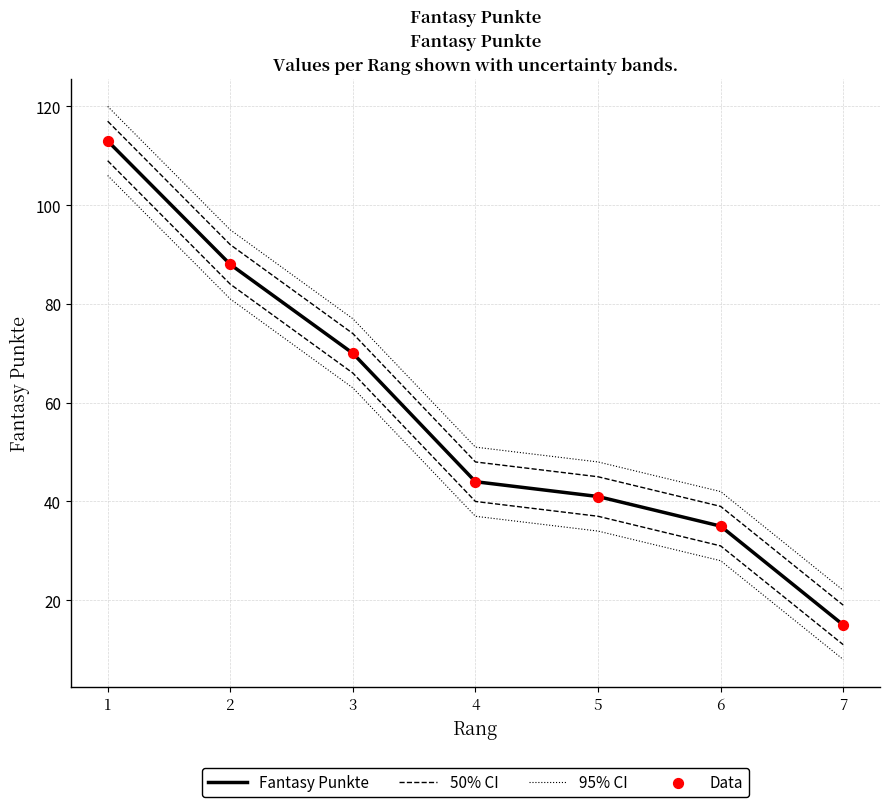

At how many categories does at least one series exceed 118?

1